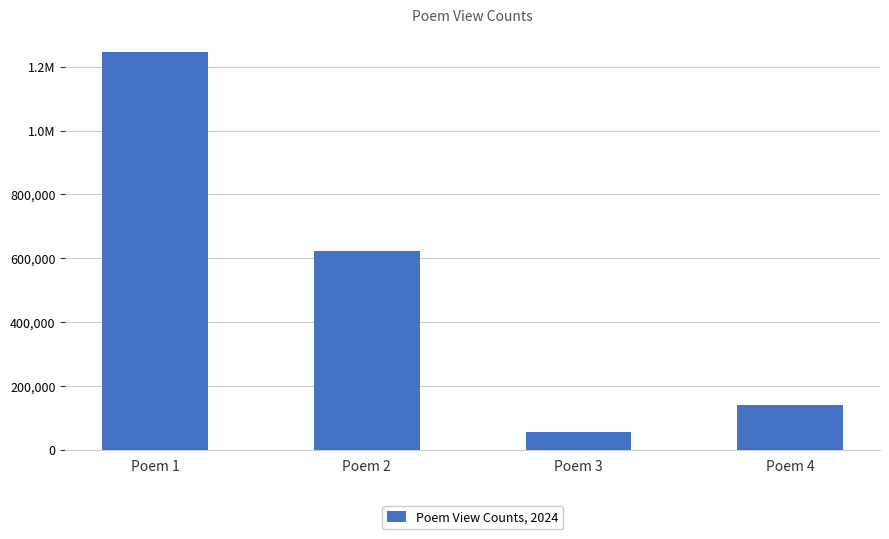

True or false: the data shows 203353 at Poem 4.

False